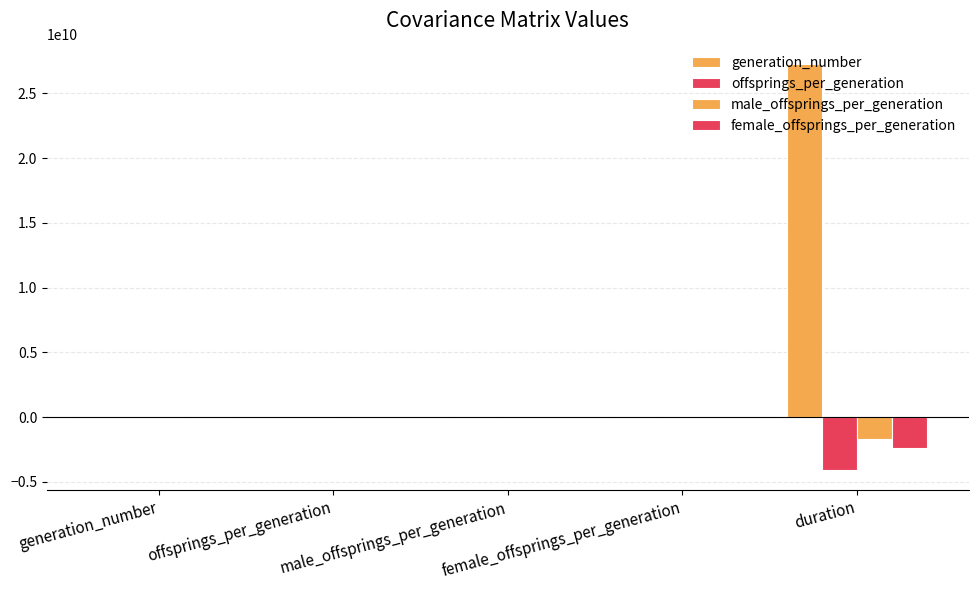

Reading right to left, extract all data points from this chart.

generation_number: 27271712260.1	-160.2	-156.8	-317.0	12969.2
offsprings_per_generation: -4067964355.9	39.6	37.9	77.5	-317.0
male_offsprings_per_generation: -1687787179.9	13.5	24.4	37.9	-156.8
female_offsprings_per_generation: -2380177176.0	26.1	13.5	39.6	-160.2